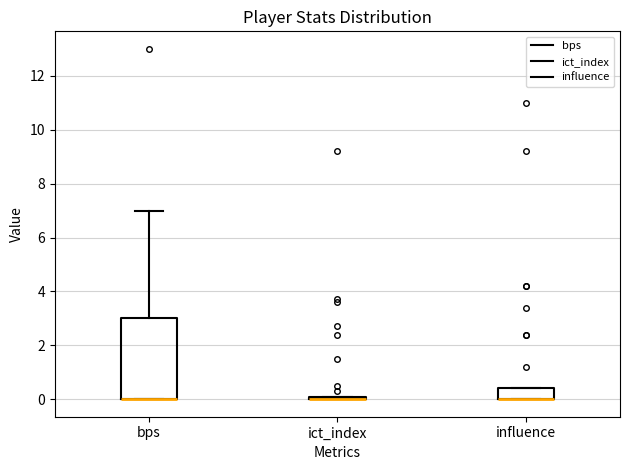

Where is the upper edge of the box for influence on the y-axis? The values are not printed on the chart, so give them approximately, as read against the axis.

0.4